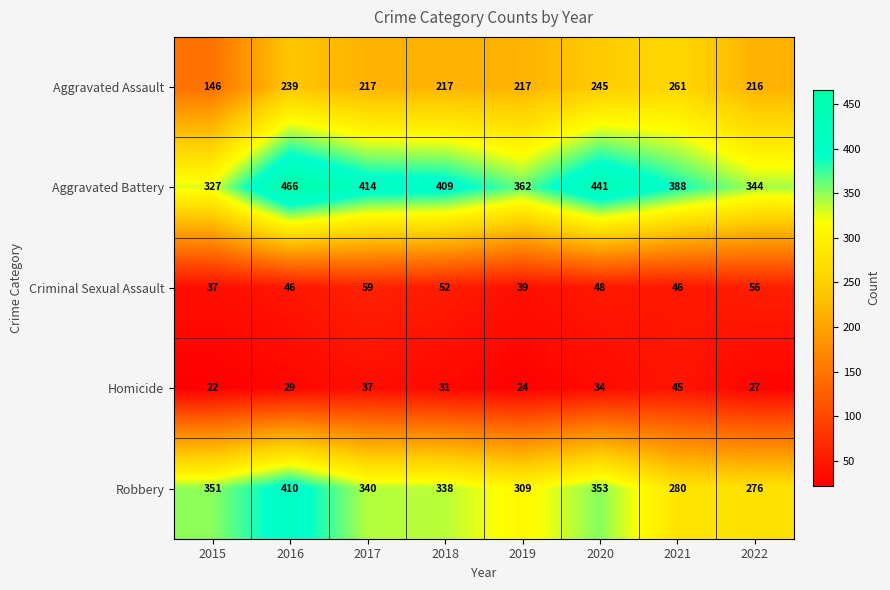

What is the total value across all series at 2015?

883